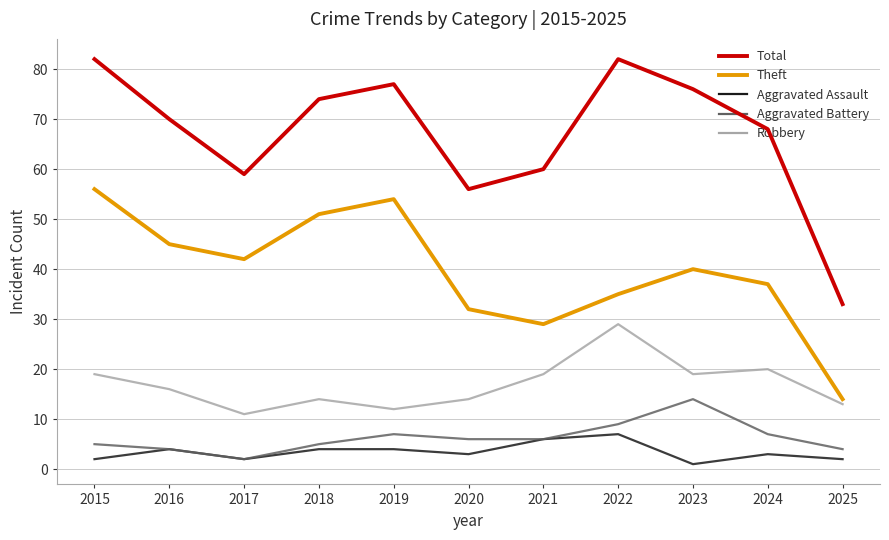

How many categories are shown in the chart?

11